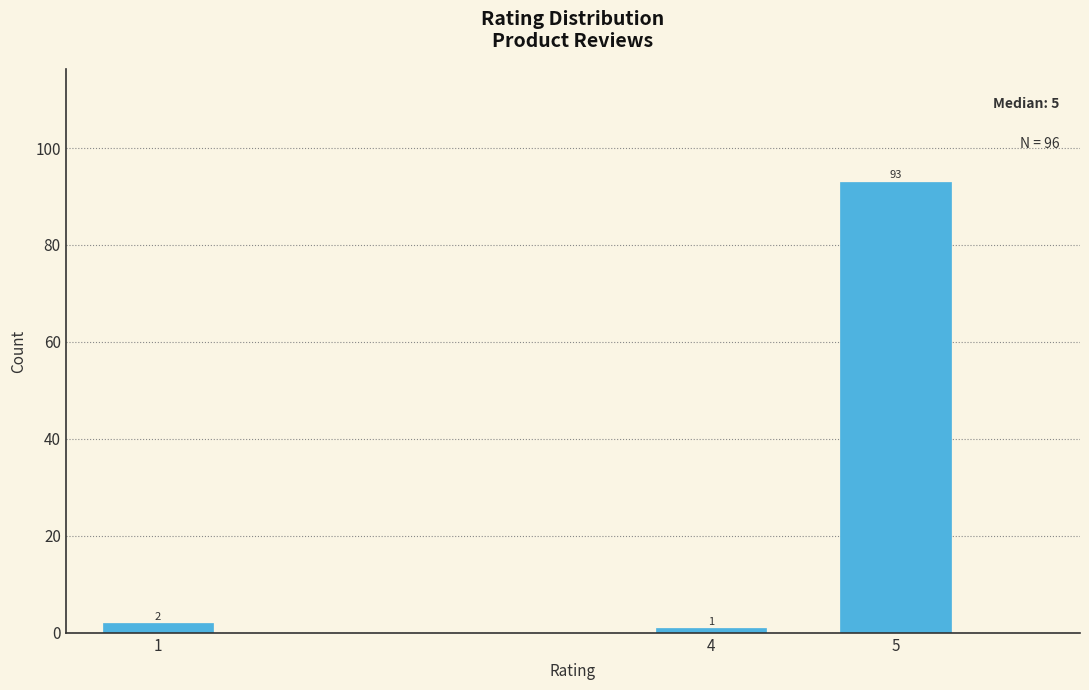

Reading left to right, extract all data points from this chart.

2	1	93